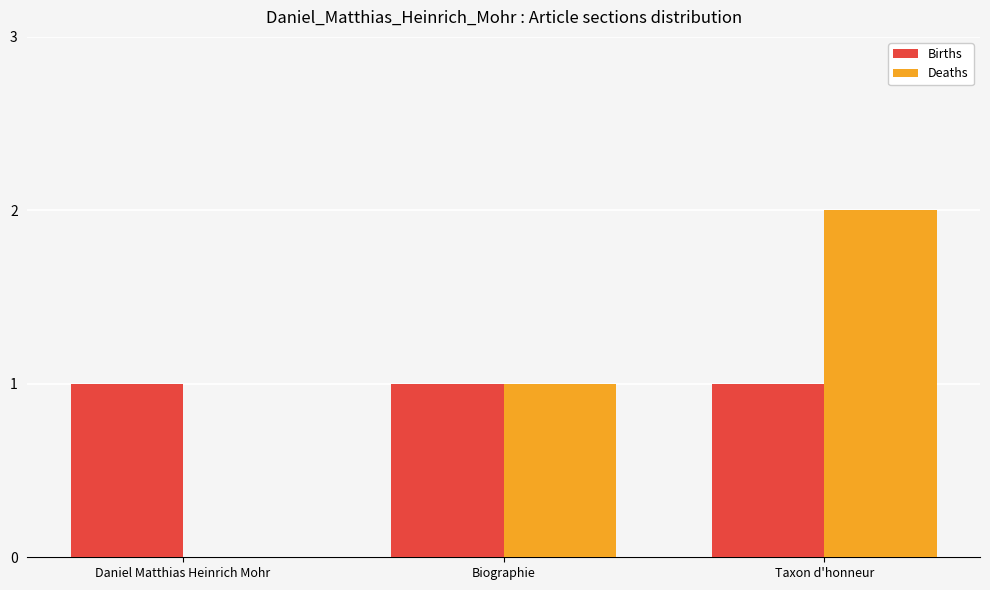

Read the Births value at Daniel Matthias Heinrich Mohr.

1